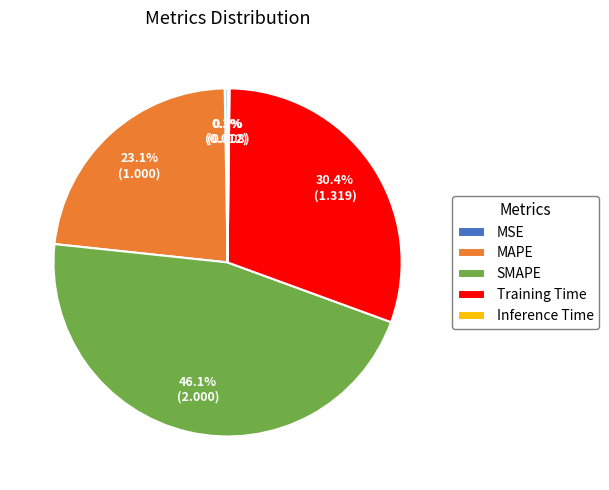

Between SMAPE and Training Time, which is larger?

SMAPE